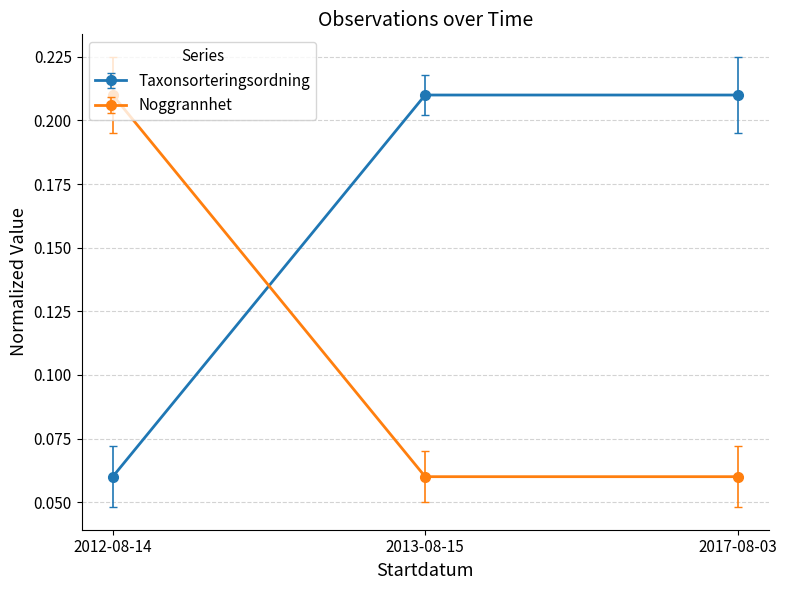

How many Taxonsorteringsordning values are between 0 and 1?

3